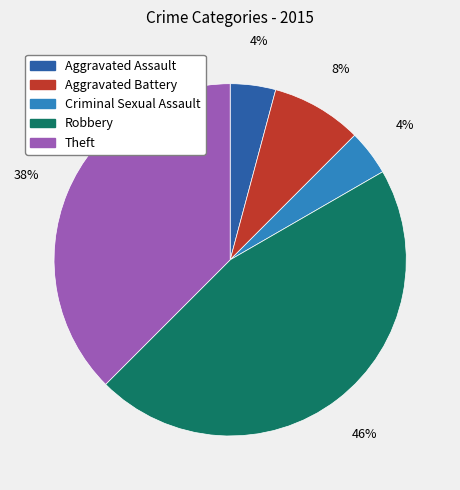

Is it true that Robbery is 52% of the pie?

False